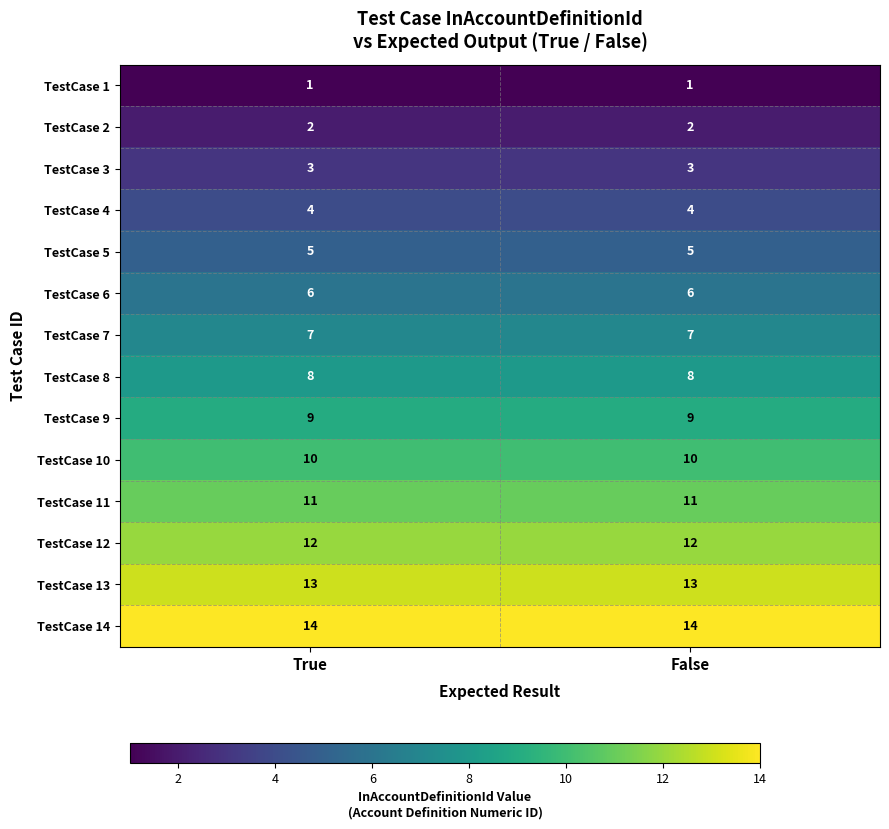

At how many categories does at least one series exceed 7?

2